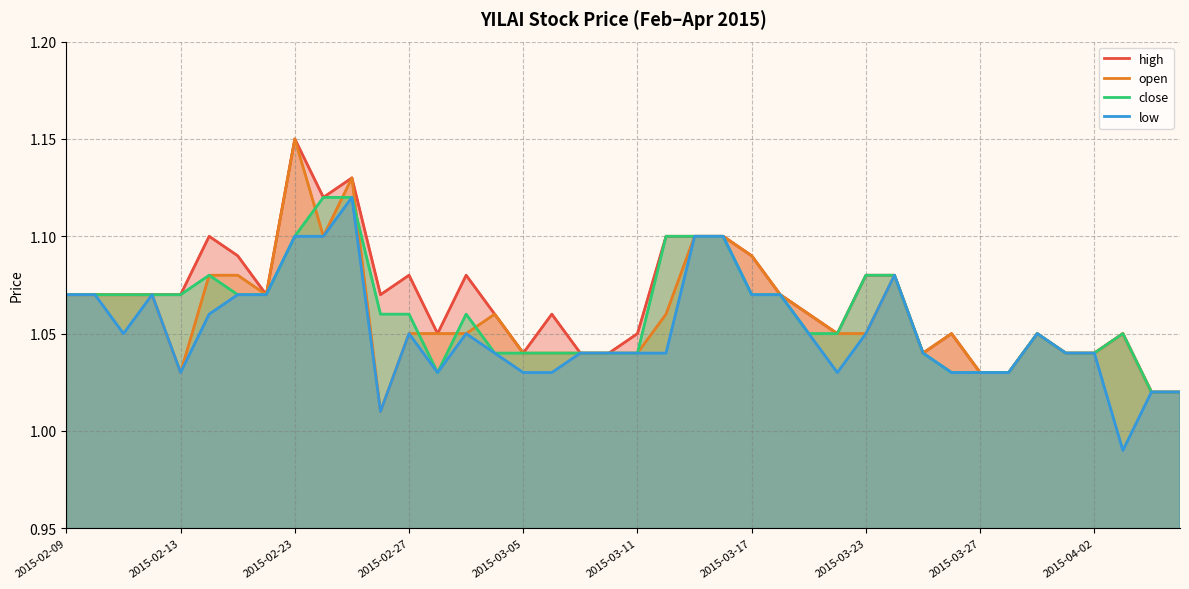

What is the sum of all high values?

42.7